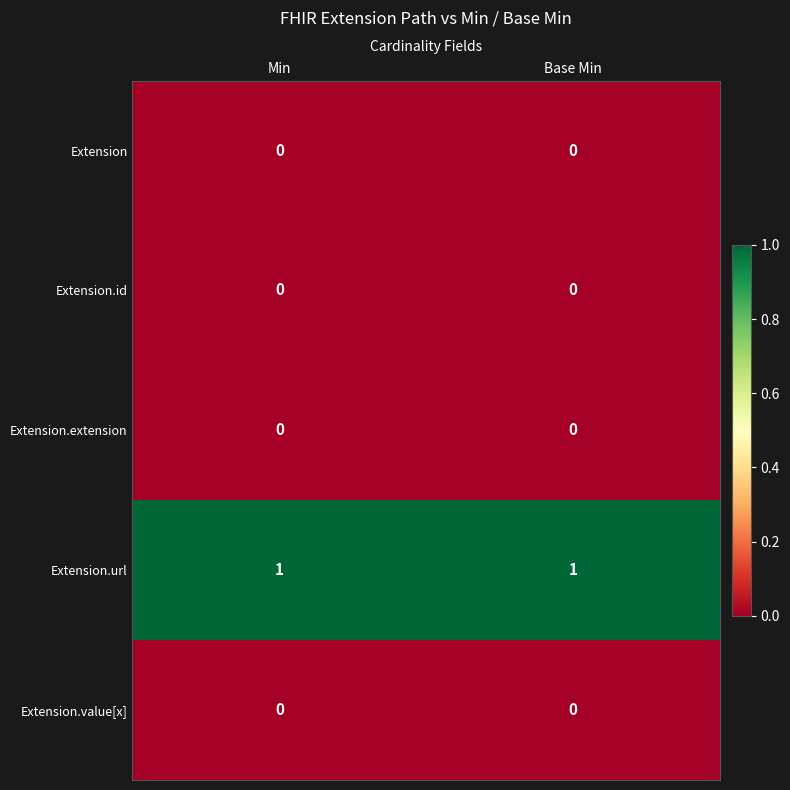

Reading right to left, extract all data points from this chart.

Extension: Base Min=0	Min=0
Extension.id: Base Min=0	Min=0
Extension.extension: Base Min=0	Min=0
Extension.url: Base Min=1	Min=1
Extension.value[x]: Base Min=0	Min=0